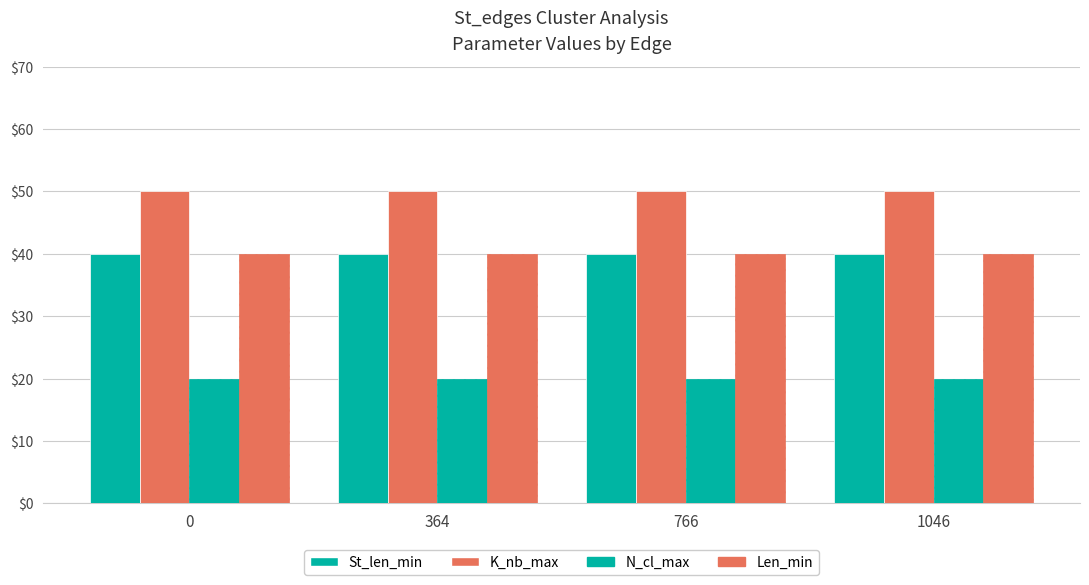

How many series are shown in this chart?

4